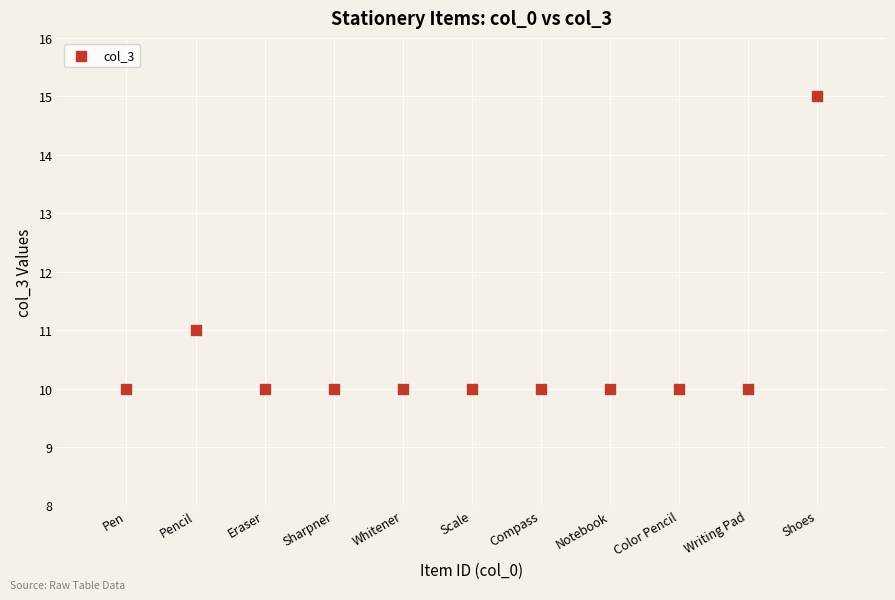

What Y value in the scatter plot is closest to 12?

11